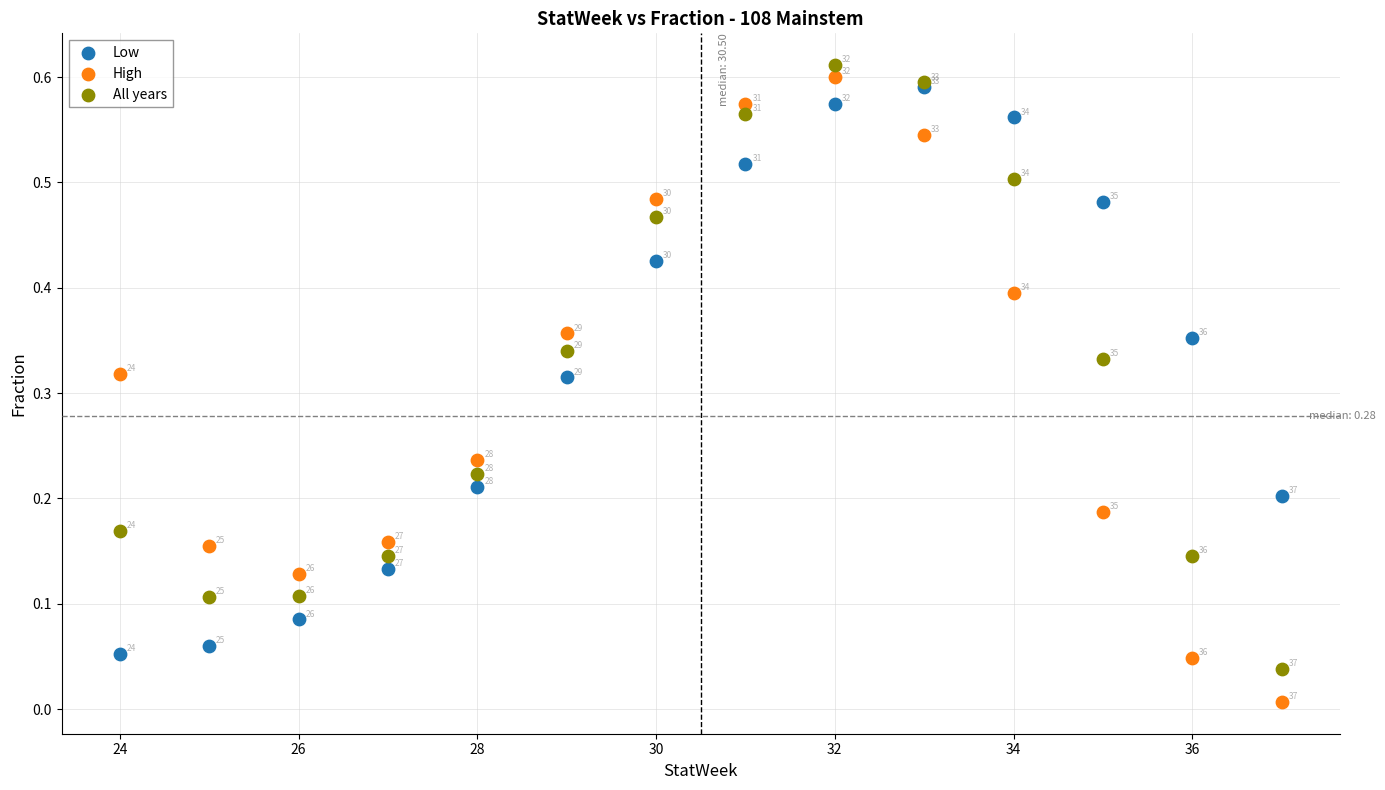

What are all the series names shown in the legend?

Low, High, All years